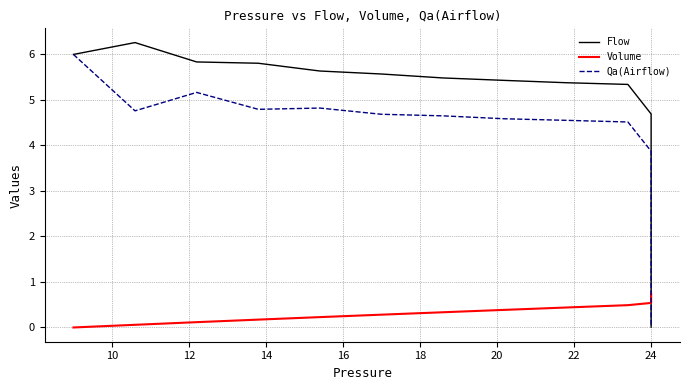

What is the maximum value for Qa(Airflow)?

6.0